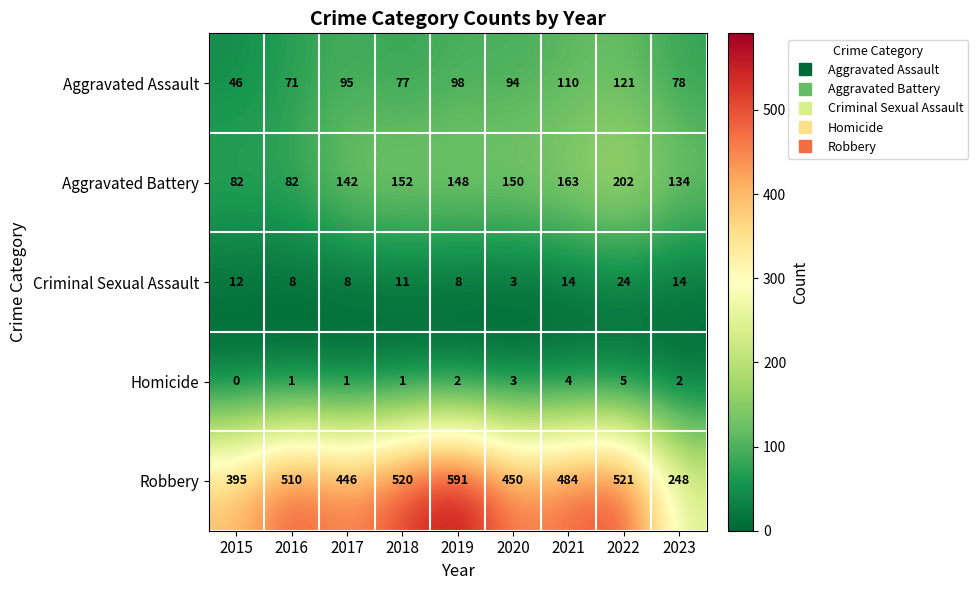

The Robbery series shows 96 at 2020. True or false?

False